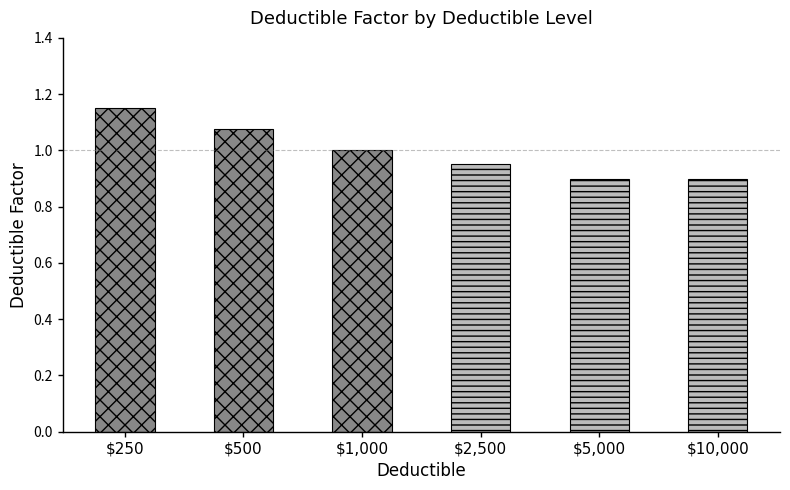

What is the sum of all values?

6.0